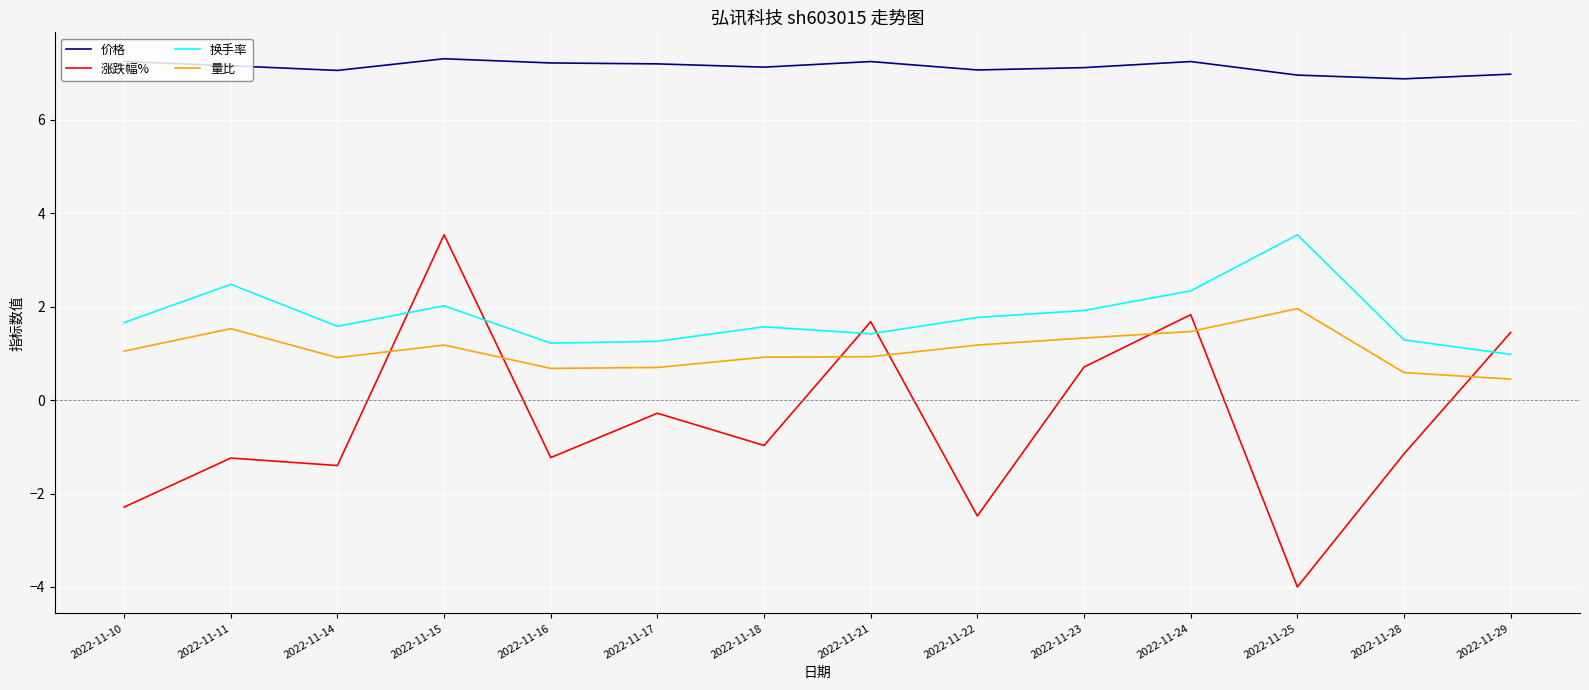

In 量比, how many points are lower than both neighbors (excluding endpoints)?

2